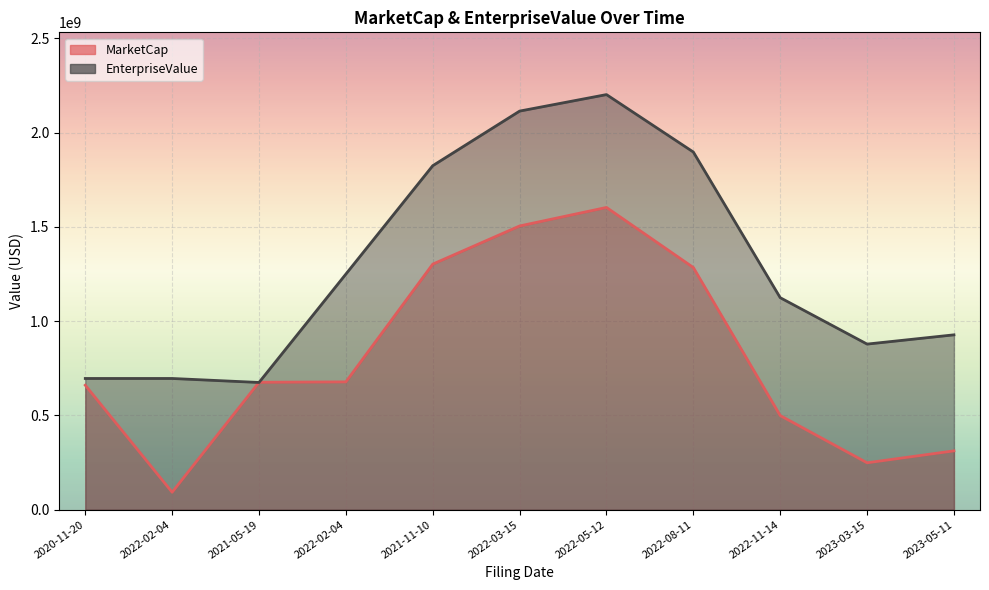

True or false: MarketCap has a value of 760611403.2 at 2022-08-11.

False